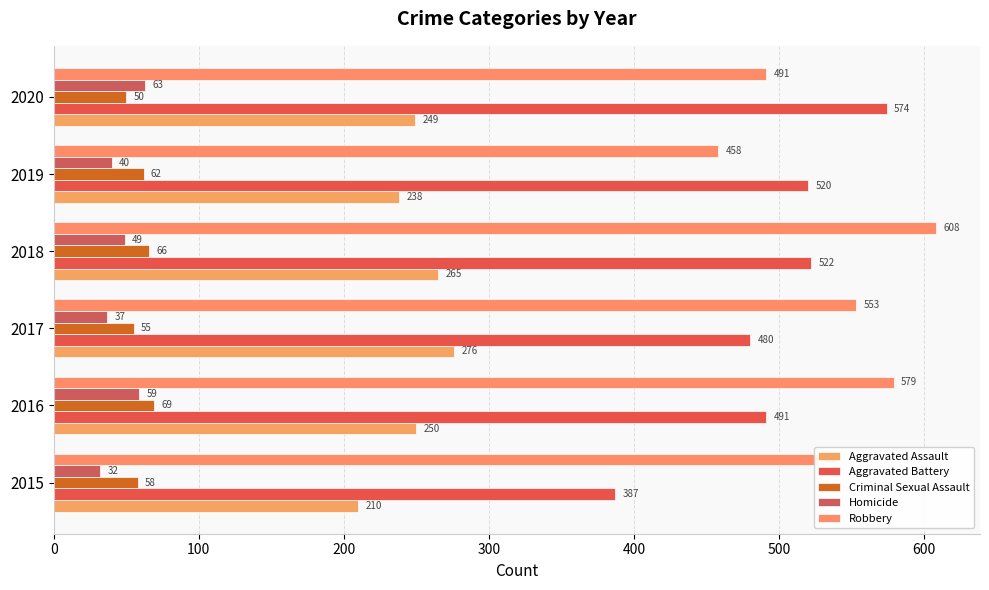

How many values in the Robbery series are below 553?

3